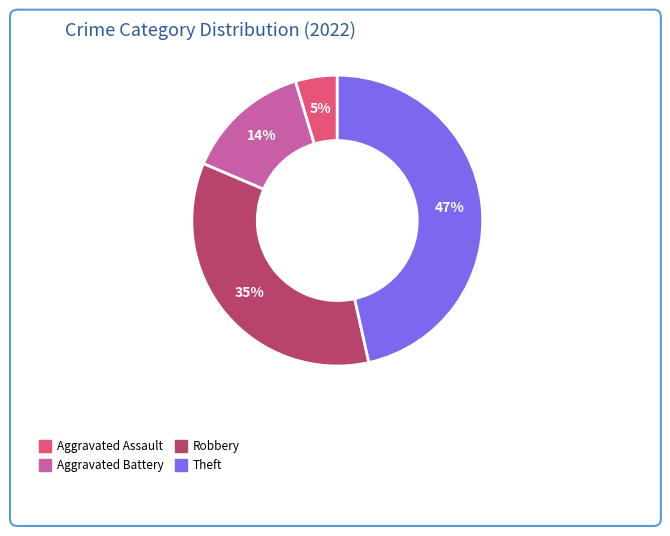

To the nearest percent, what is the average slice percentage?

25%